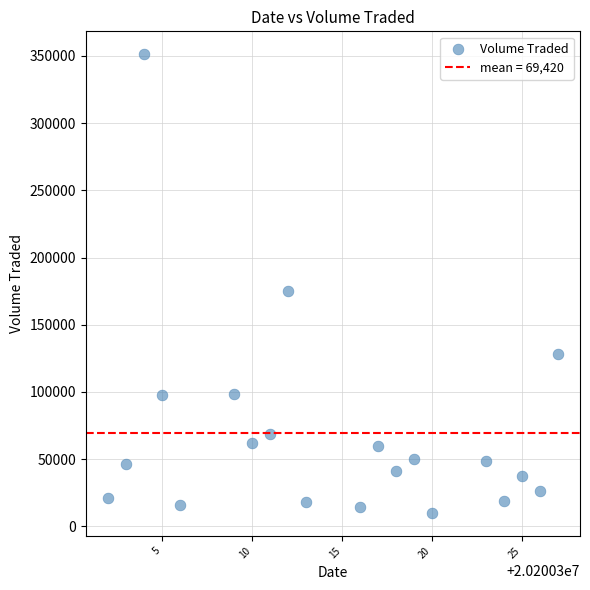

What Y value in the scatter plot is closest to 180600?

174900